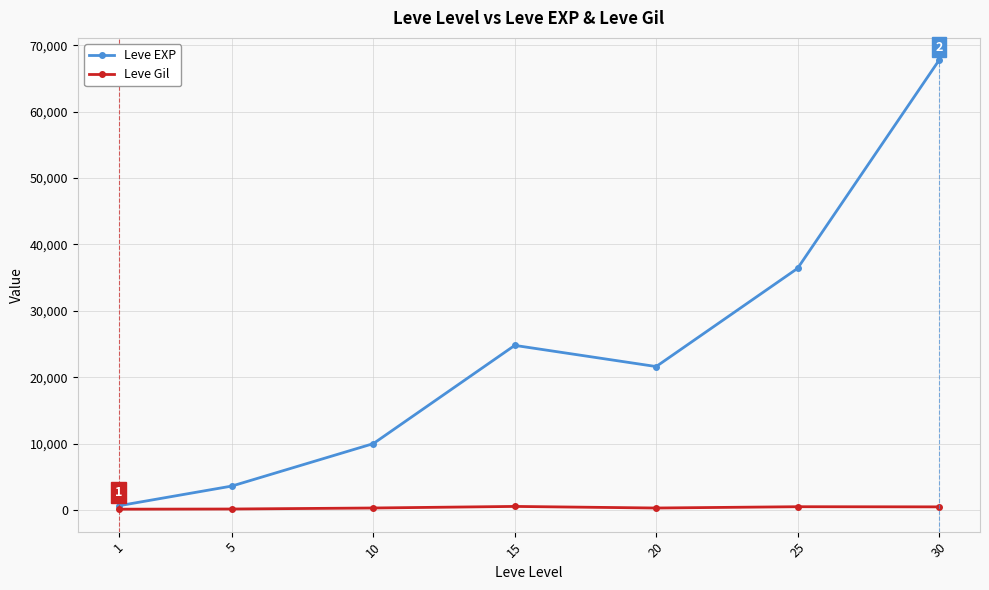

The value of Leve EXP at 15 is 24790. True or false?

True